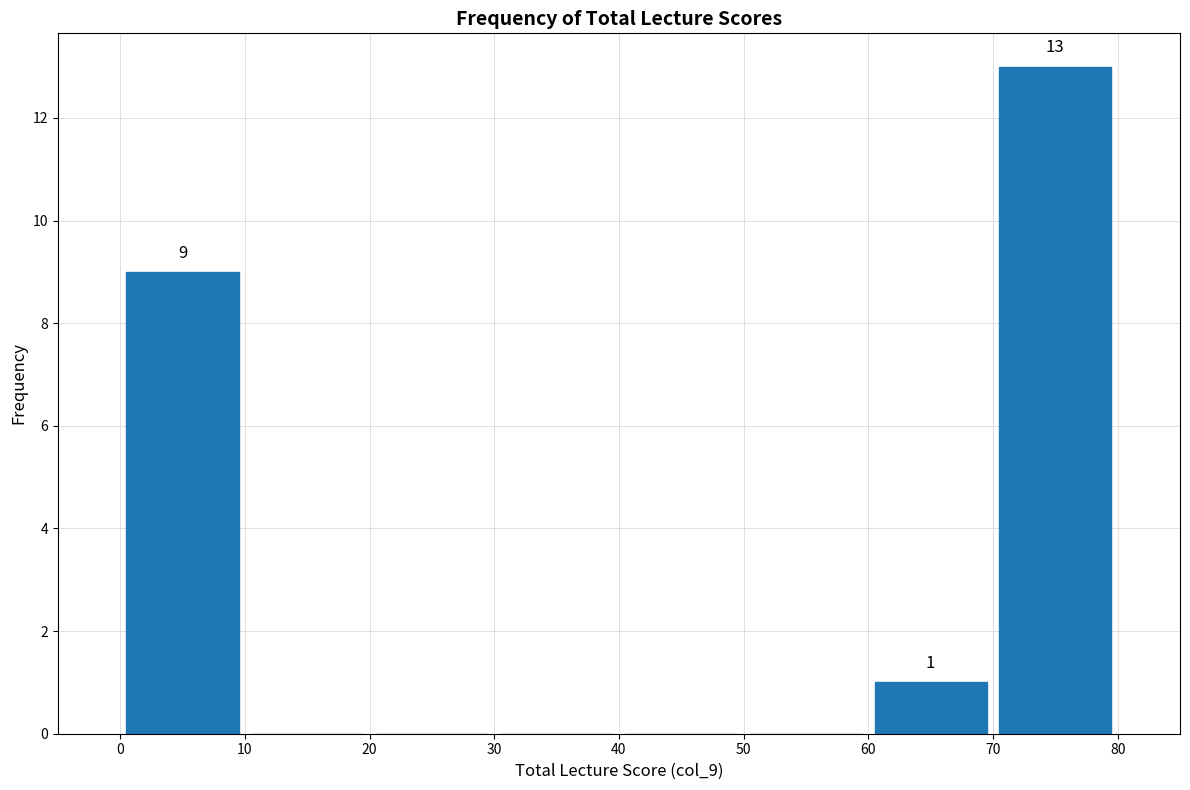

Over which range of the x-axis is the bar tallest?

70 to 80